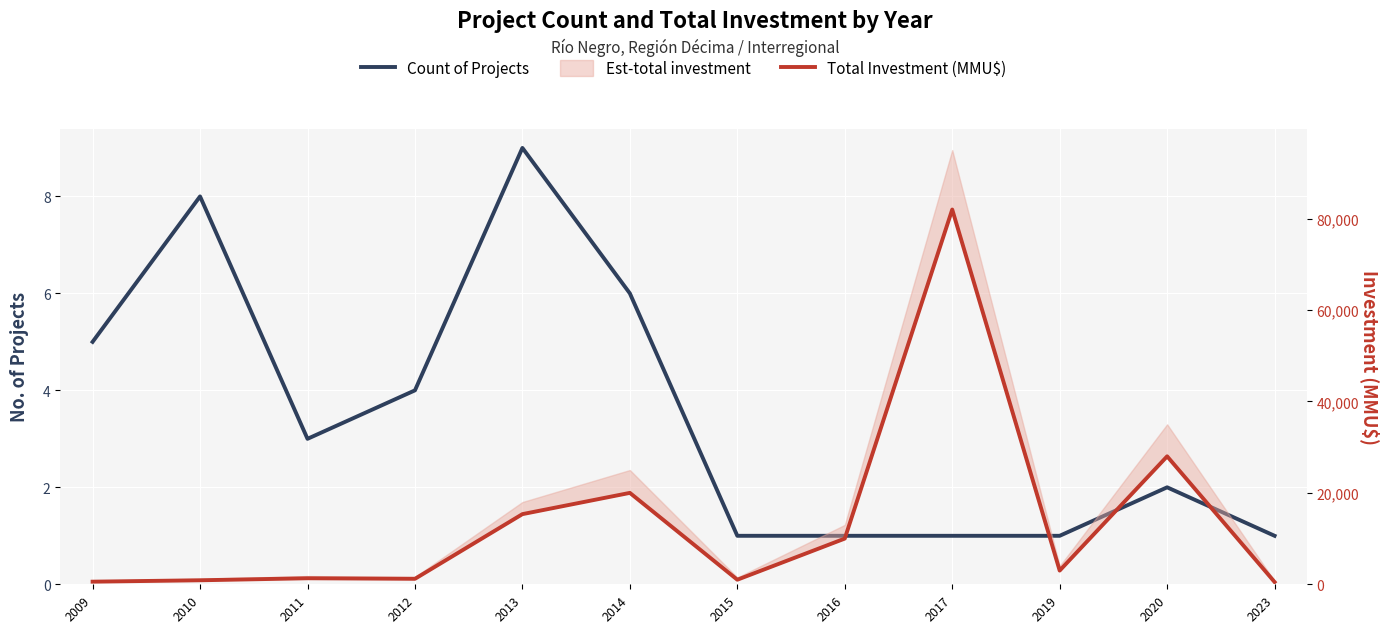

Rank the series by their maximum value, from highest to lowest.

Total Investment (MMU$), Count of Projects